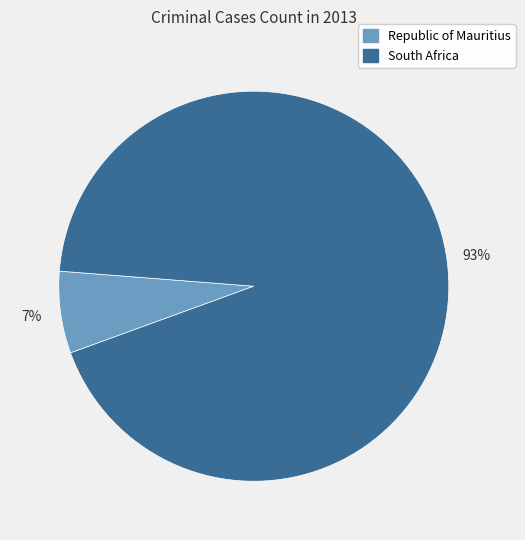

Which category has the smallest portion of the pie?

Republic of Mauritius